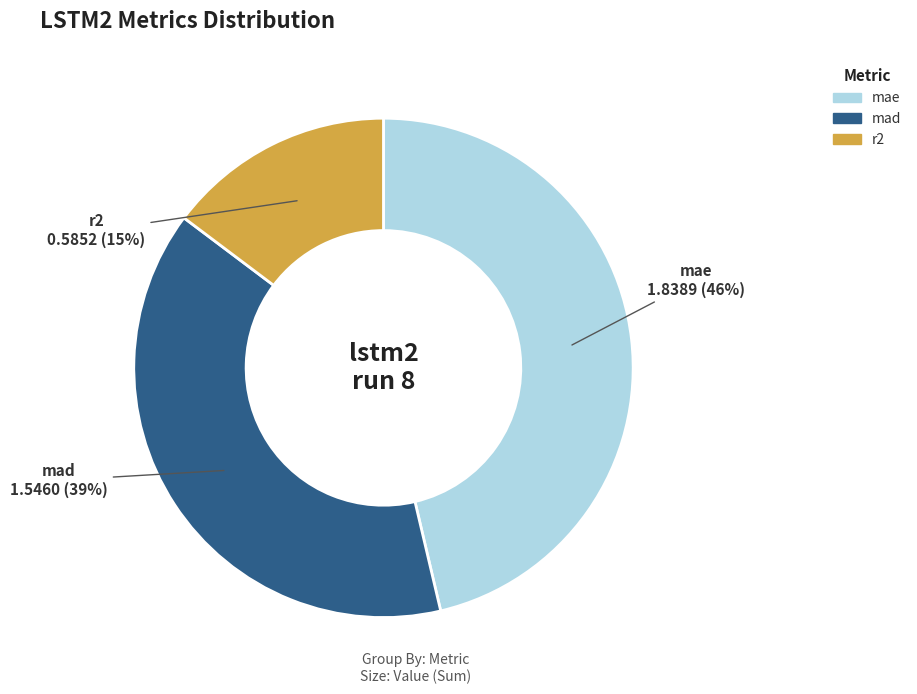

True or false: mae accounts for 46% of the total.

True